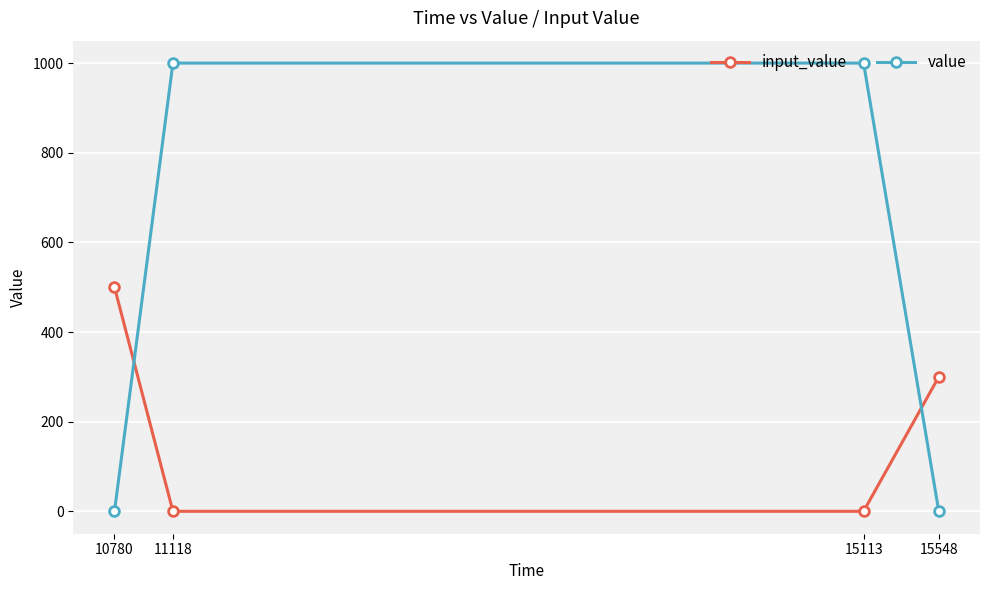

What is the spread (max minus min) of values at 10780?

500